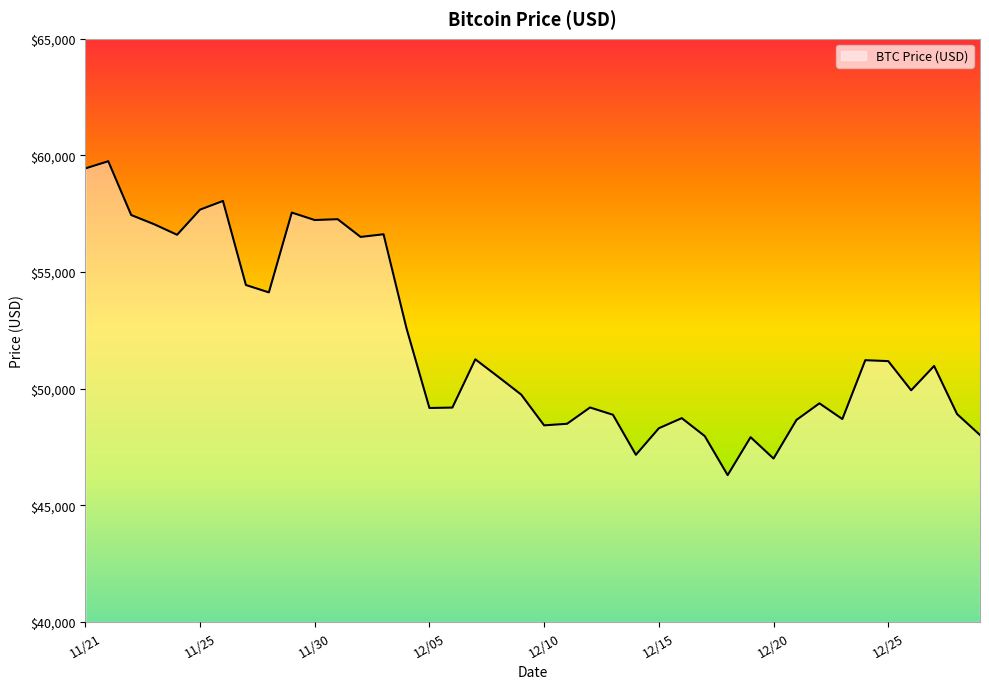

How many lines are shown in the chart?

1